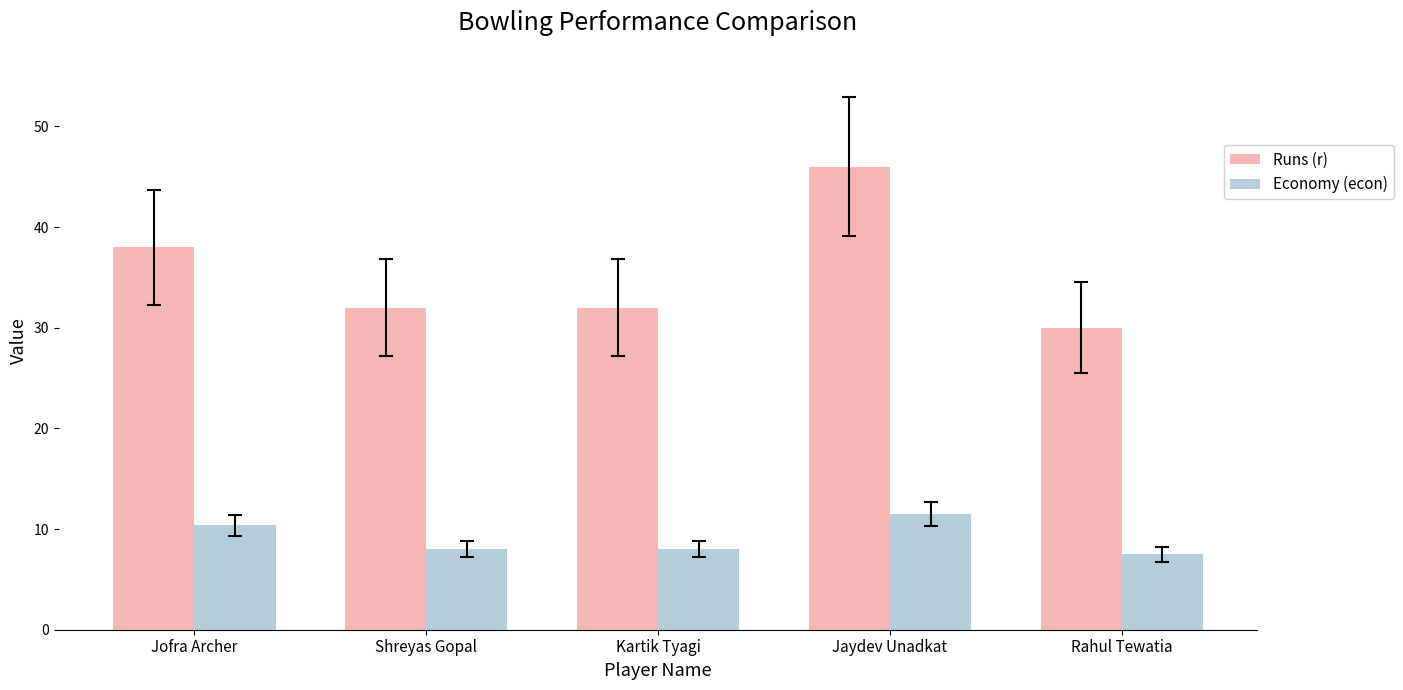

How many groups of bars are there?

5